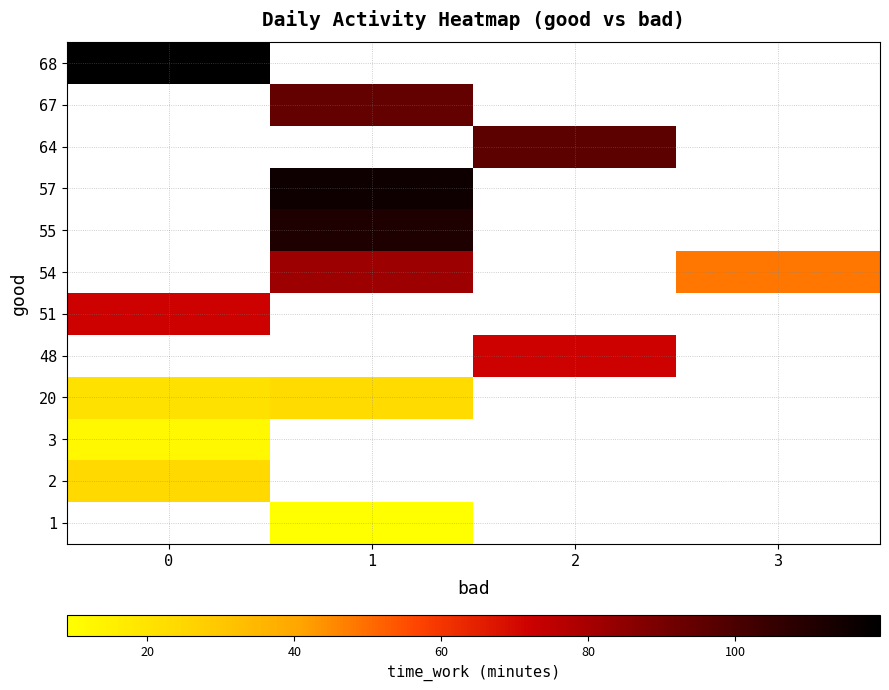

What value does the row_0 series have at 1?

9.1